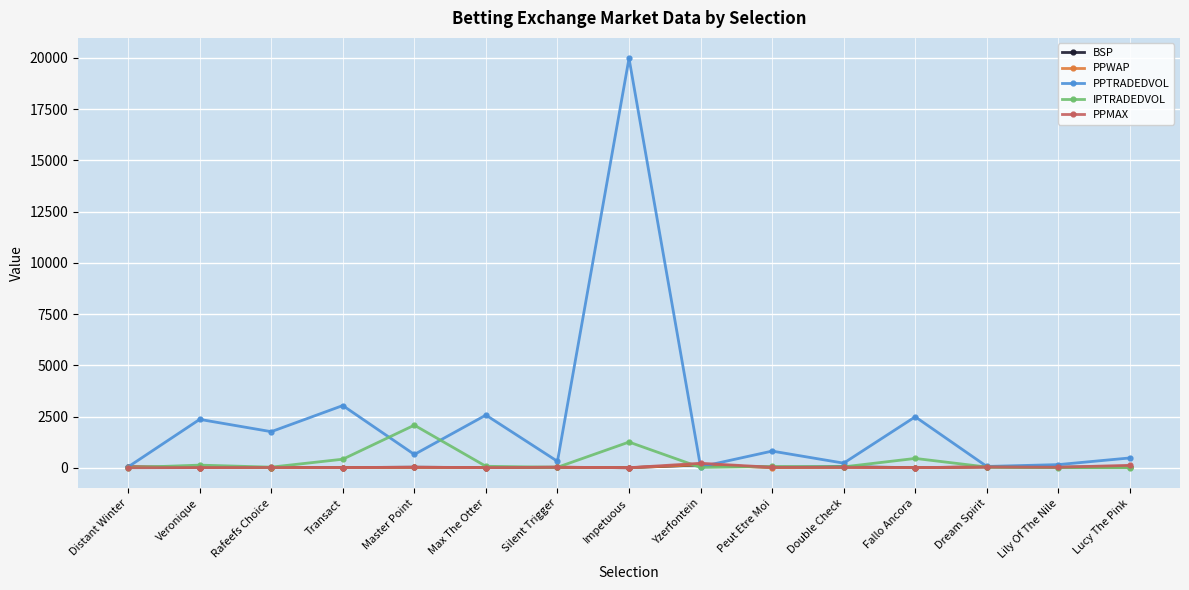

How many lines are shown in the chart?

5